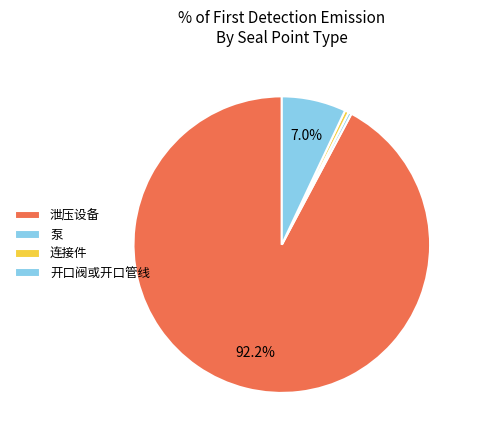

Count the number of slices in the pie.

4